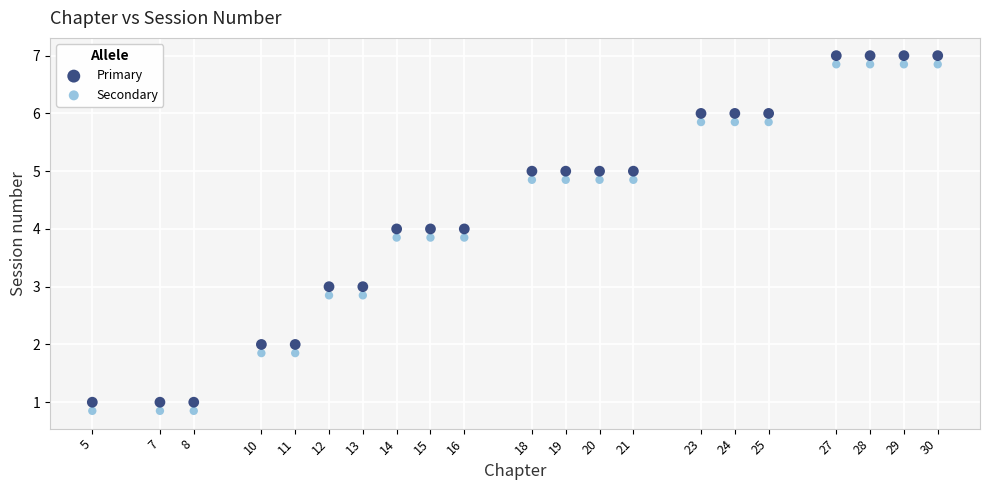

Across all data points, what is the range of X values (max minus min)?

25.0